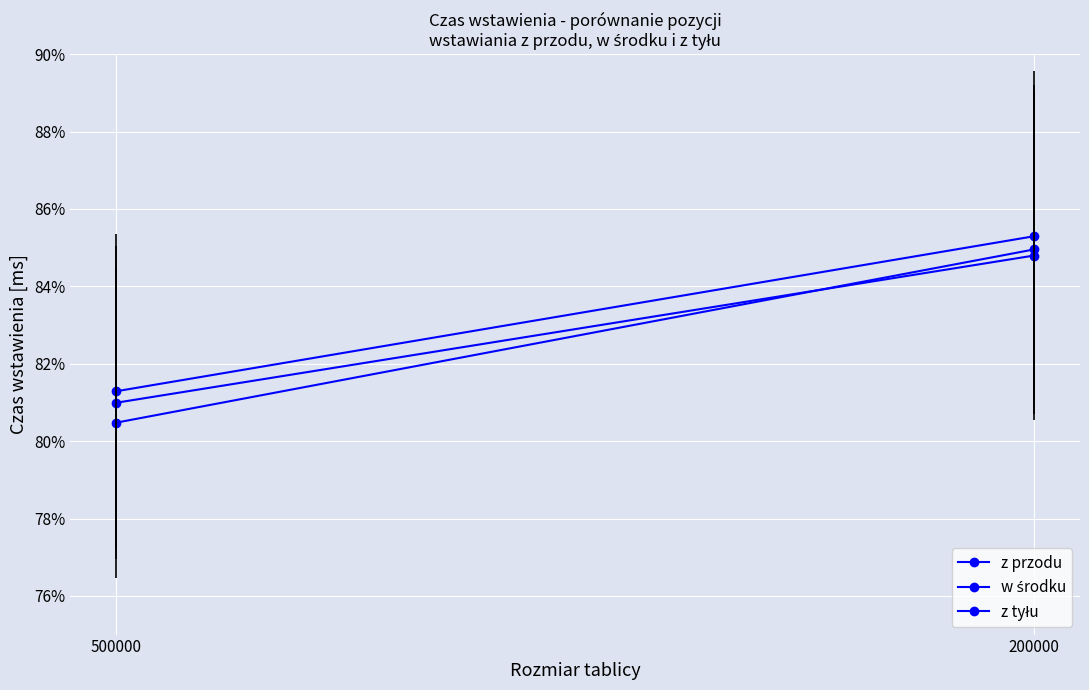

What is the total value across all series at 500000?

2.4